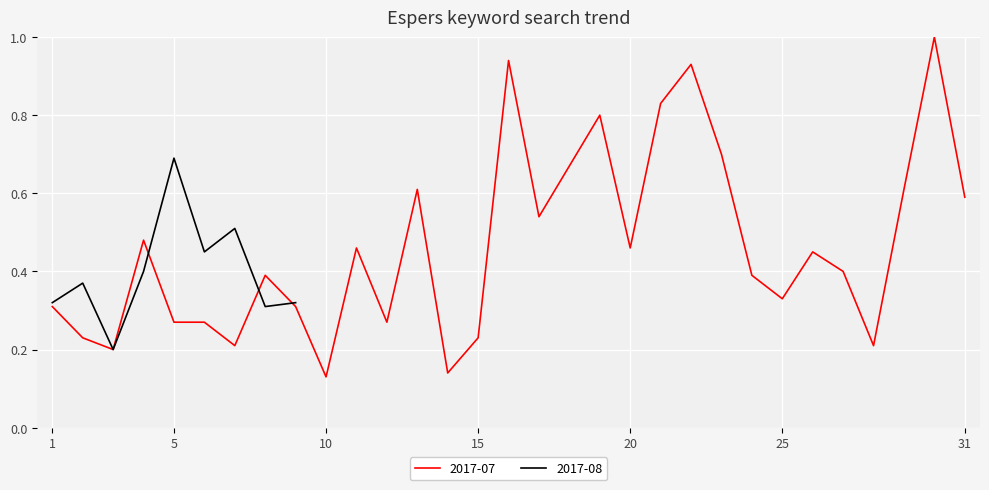

Is it true that 2017-07 equals 0.6 at 1?

False